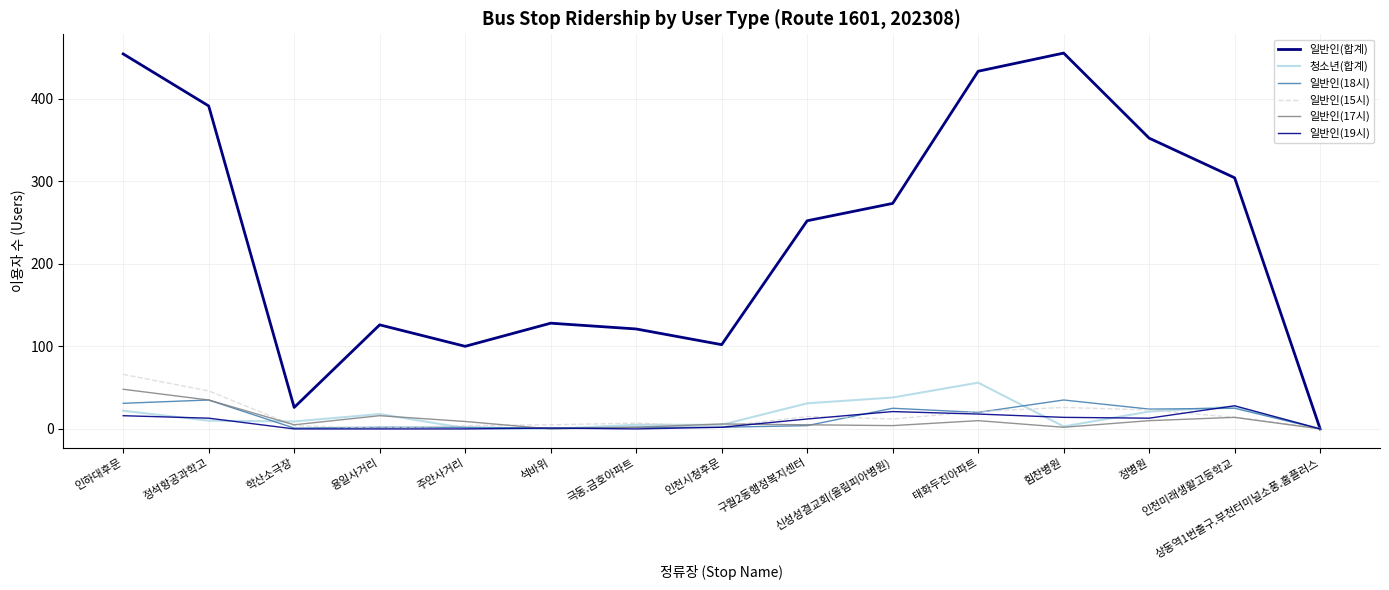

What is the maximum value shown in the chart?

455